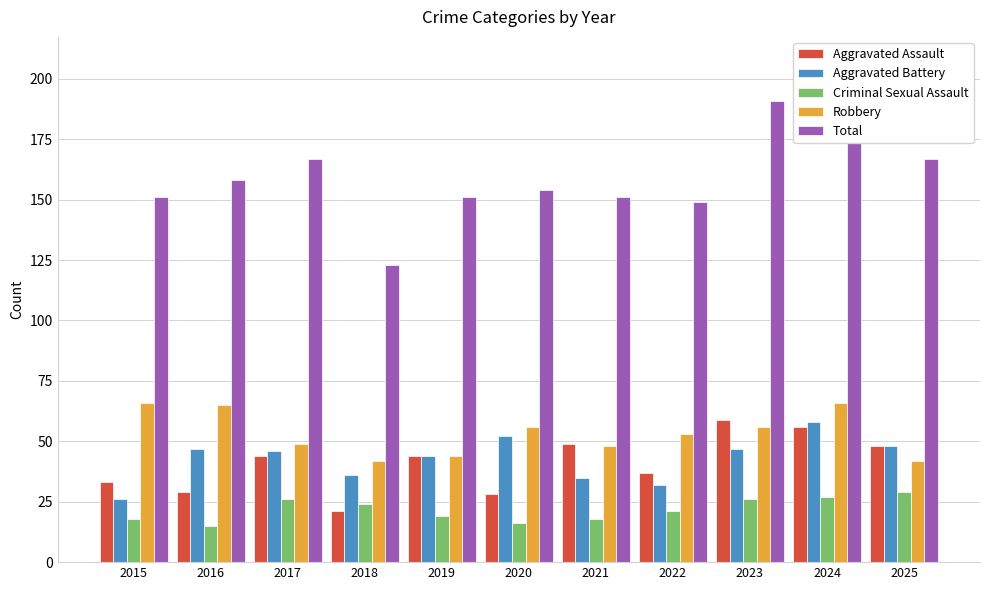

At which label does Total first exceed 154?

2016